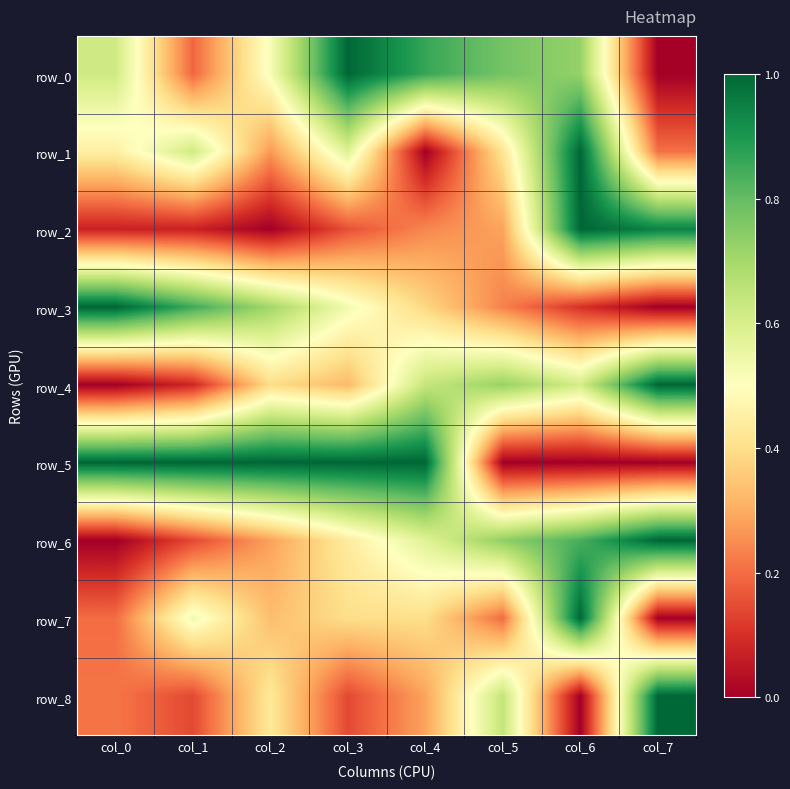

Which series has the widest spread of values?

row_0